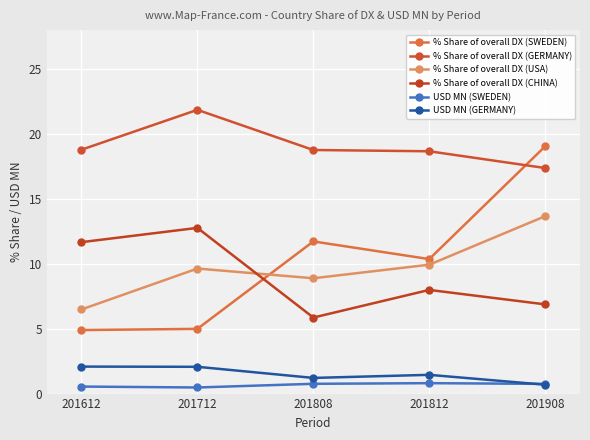

Reading left to right, extract all data points from this chart.

% Share of overall DX (SWEDEN): 201612=4.9	201712=5.0	201808=11.7	201812=10.4	201908=19.0
% Share of overall DX (GERMANY): 201612=18.8	201712=21.9	201808=18.8	201812=18.7	201908=17.4
% Share of overall DX (USA): 201612=6.5	201712=9.6	201808=8.9	201812=9.9	201908=13.7
% Share of overall DX (CHINA): 201612=11.7	201712=12.8	201808=5.9	201812=8.0	201908=6.9
USD MN (SWEDEN): 201612=0.5	201712=0.5	201808=0.8	201812=0.8	201908=0.7
USD MN (GERMANY): 201612=2.1	201712=2.1	201808=1.2	201812=1.4	201908=0.7